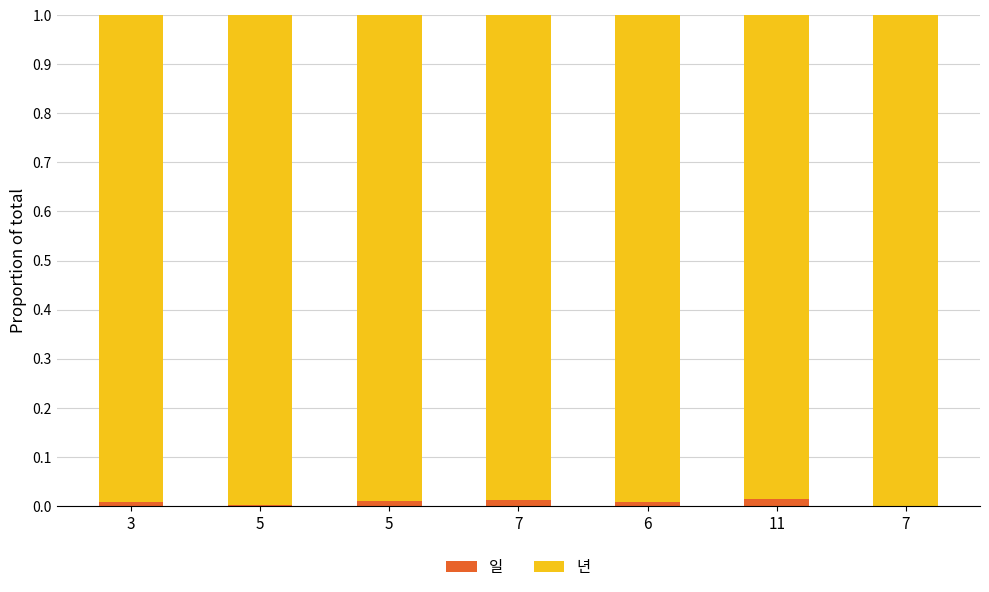

At which category is the sum across all series the highest?

3